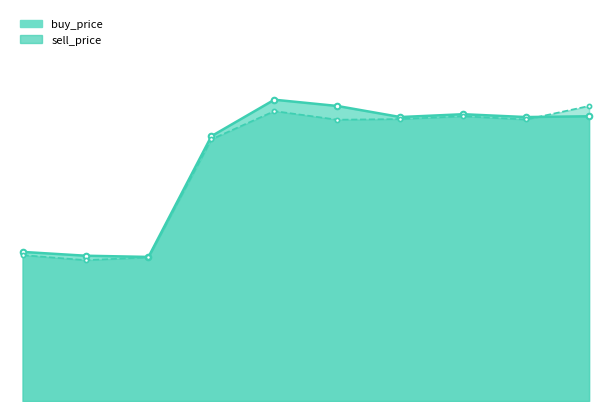

List the series in order of their peak value, lowest first.

sell_price, buy_price